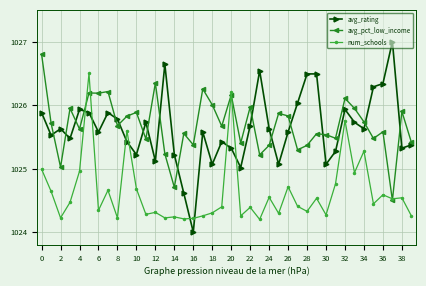

What is the lowest value of the avg_rating series?

1024.0